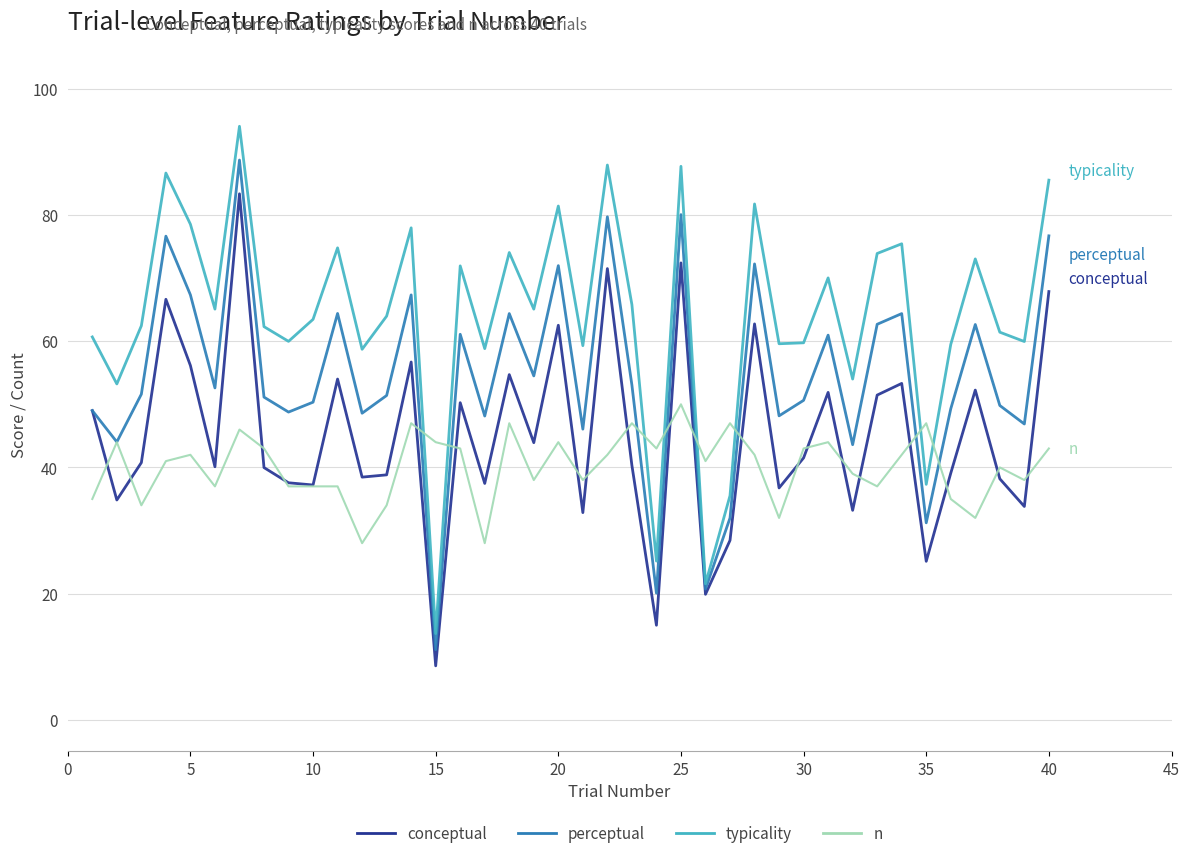

Rank the series by their maximum value, from highest to lowest.

typicality, perceptual, conceptual, n